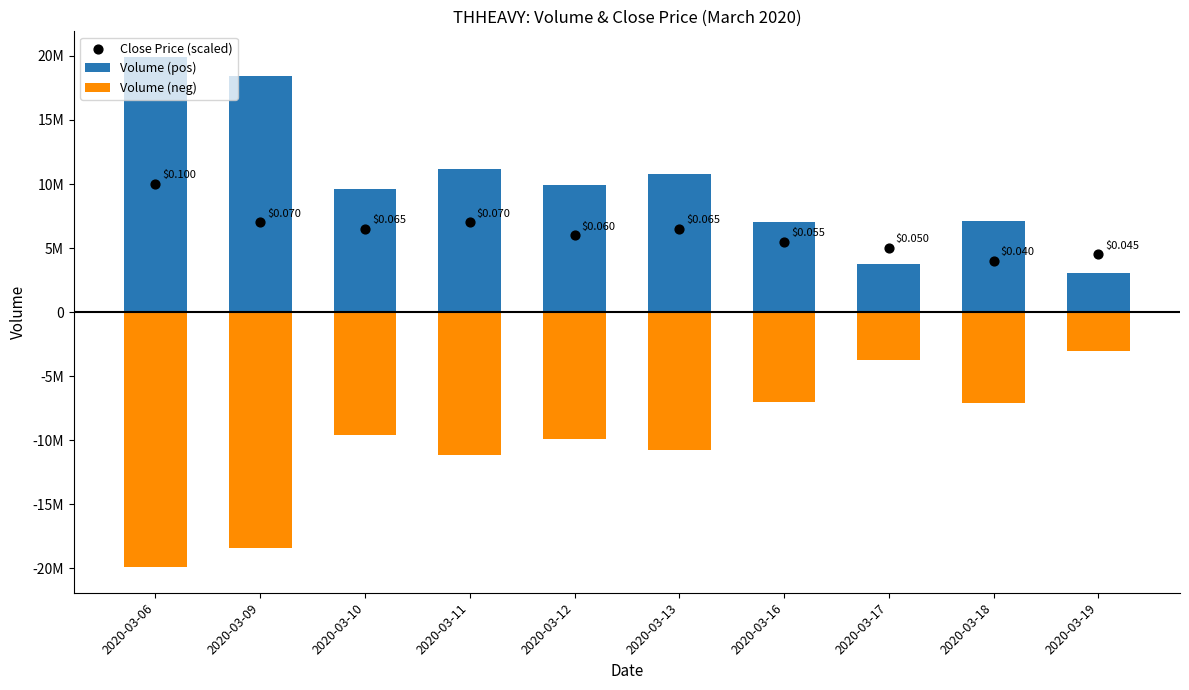

Which series has the widest spread of Y values?

Volume (pos)